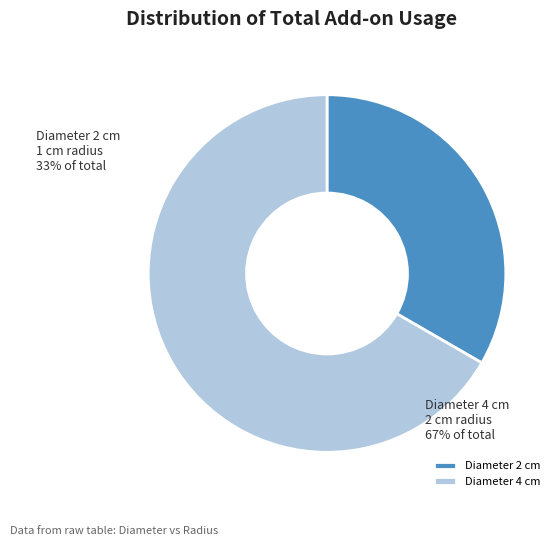

Combined, do Diameter 4 cm and Diameter 2 cm account for over 50%?

Yes